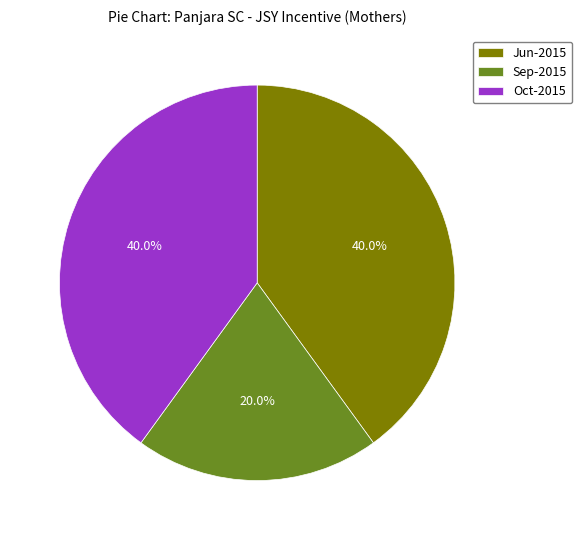

What percentage is the Jun-2015 slice, to the nearest percent?

40%